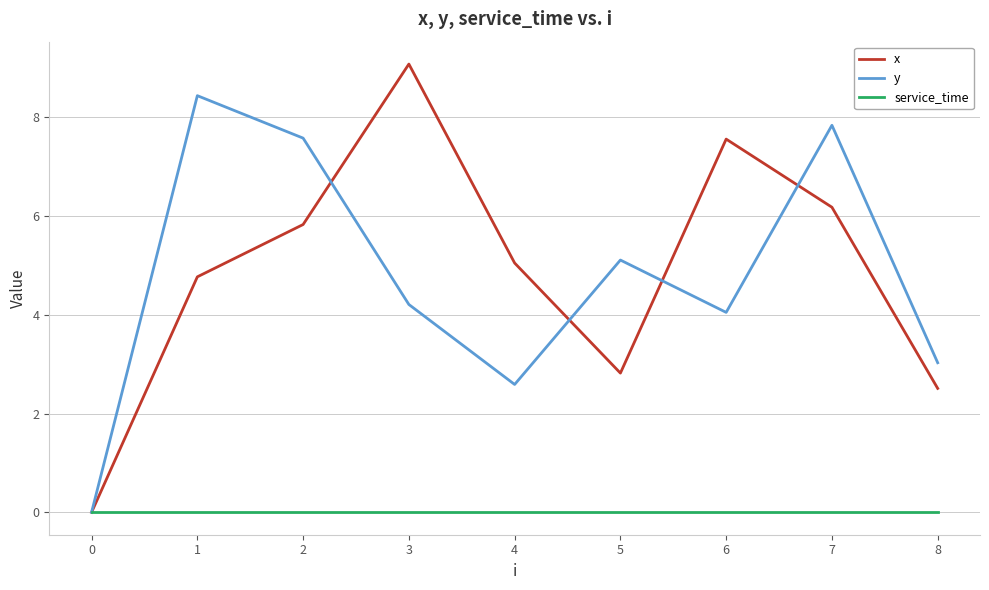

Which series has the largest total across all categories?

x